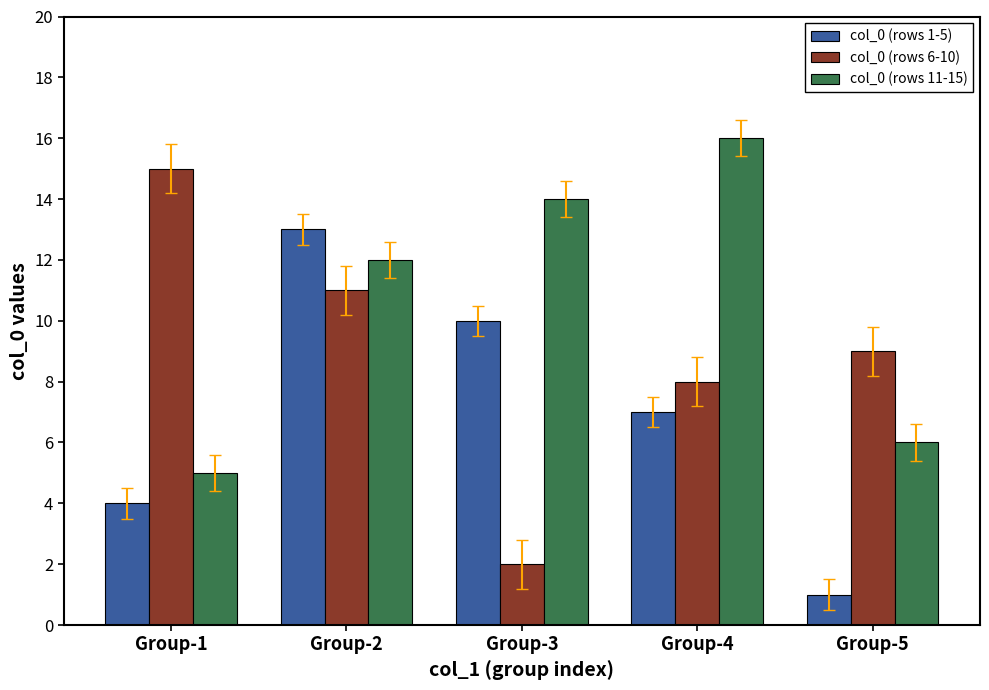

Reading left to right, what are all the values shown in this chart?

col_0 (rows 1-5): 4	13	10	7	1
col_0 (rows 6-10): 15	11	2	8	9
col_0 (rows 11-15): 5	12	14	16	6